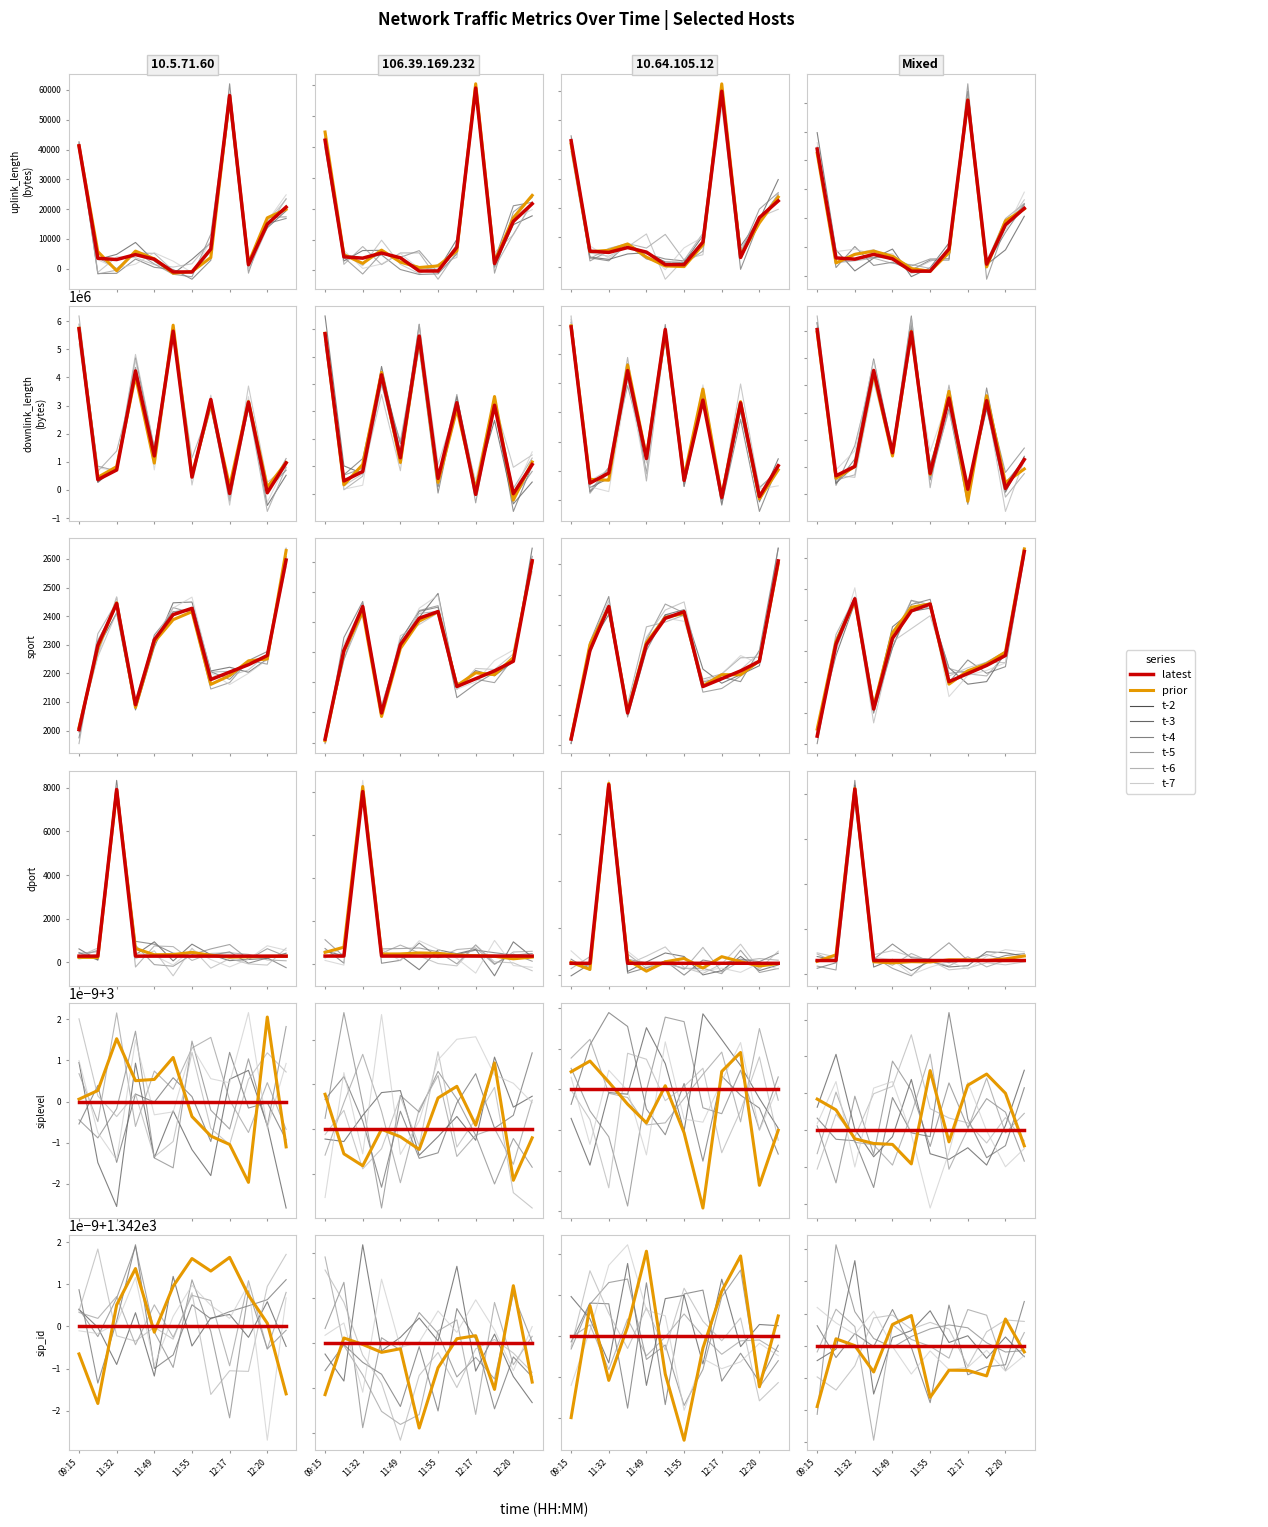

How many values in the downlink_length series exceed 1210039?

6